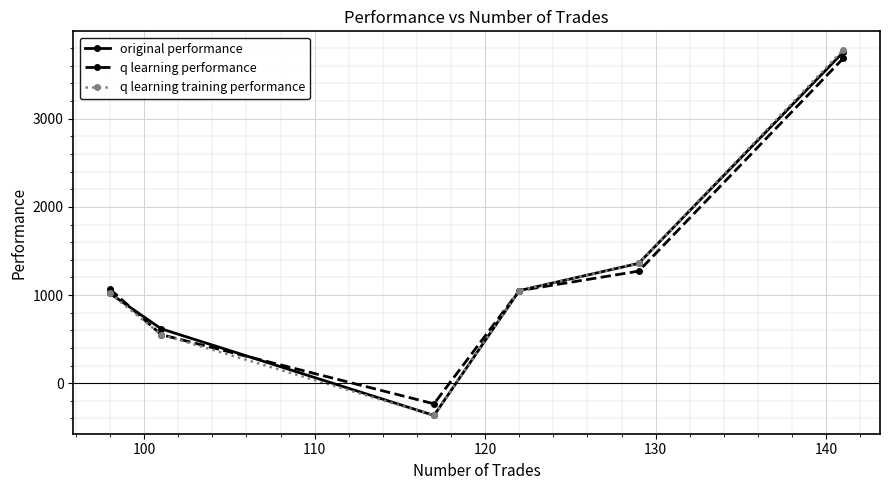

True or false: q learning performance has more than 0 interior local peaks.

False